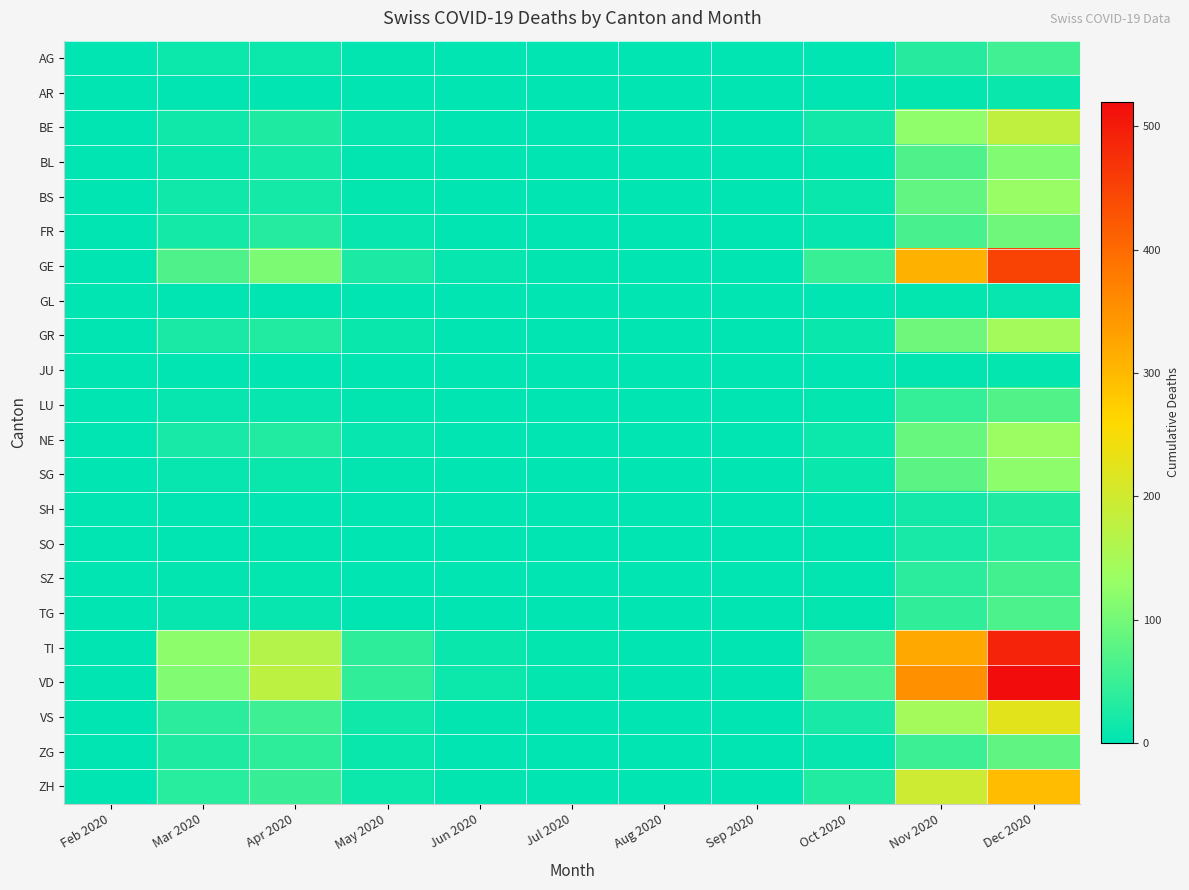

What is the total value across all series at Feb 2020?

1